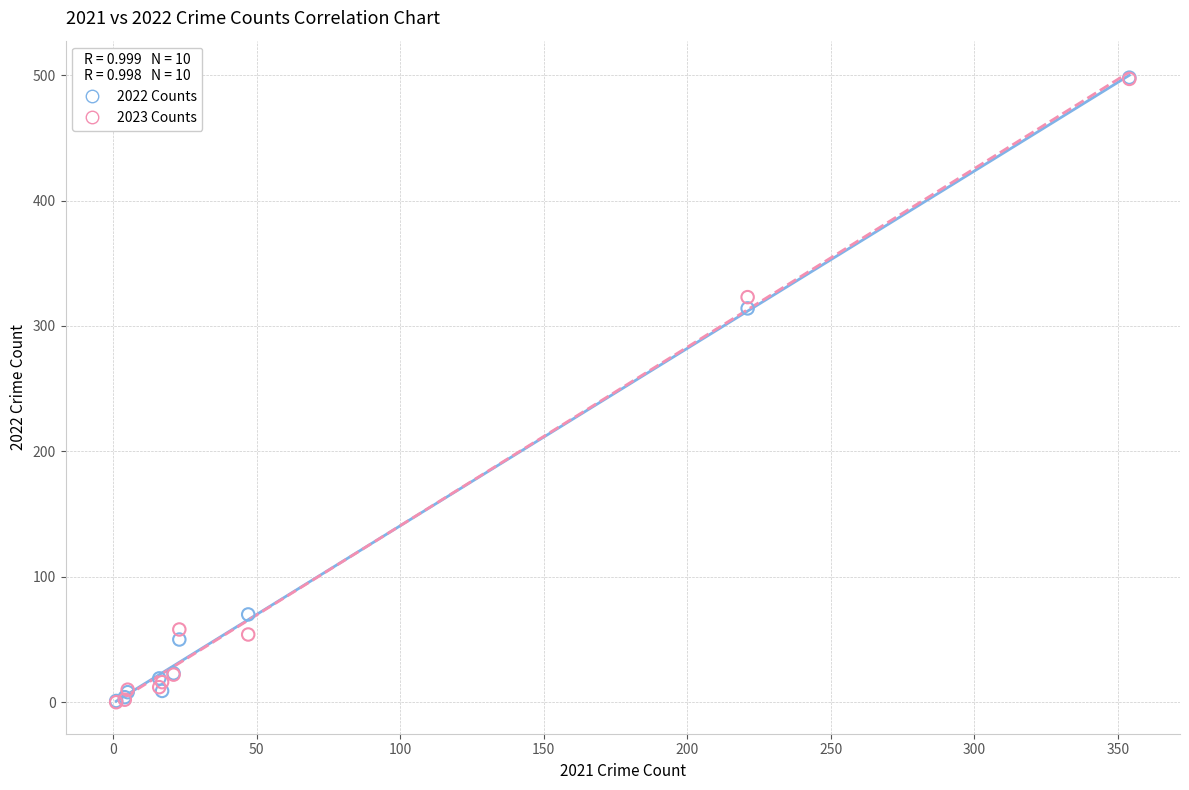

Across all series, what Y value is closest to 249?

314